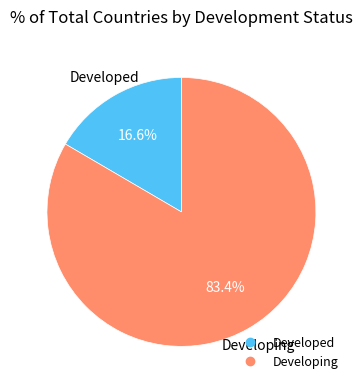

What is the ratio of the value at Developing to the value at Developed?

5.0